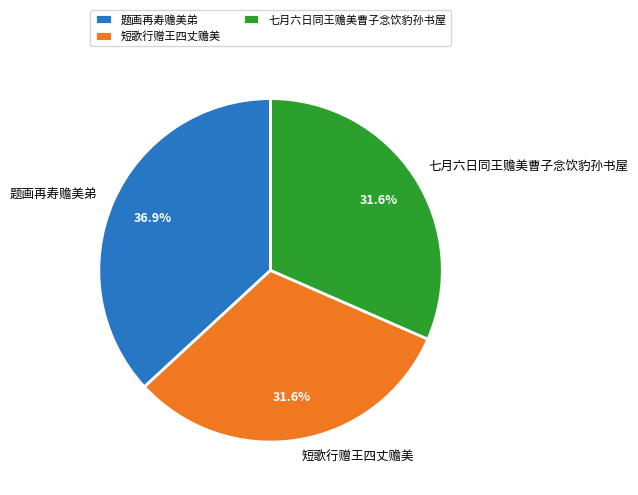

Does 题画再寿赡美弟 represent more than half of the total?

No